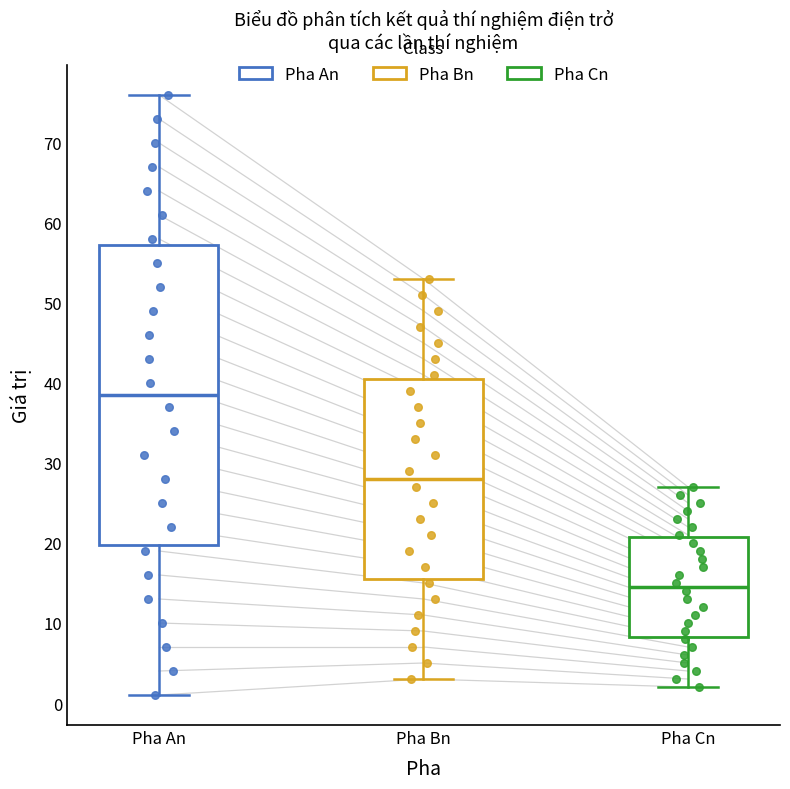

Which box's median line is the highest?

Pha An